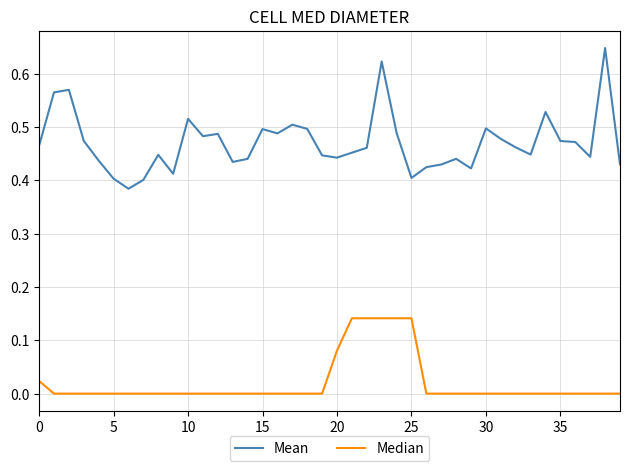

Which series has the widest spread of values?

Mean